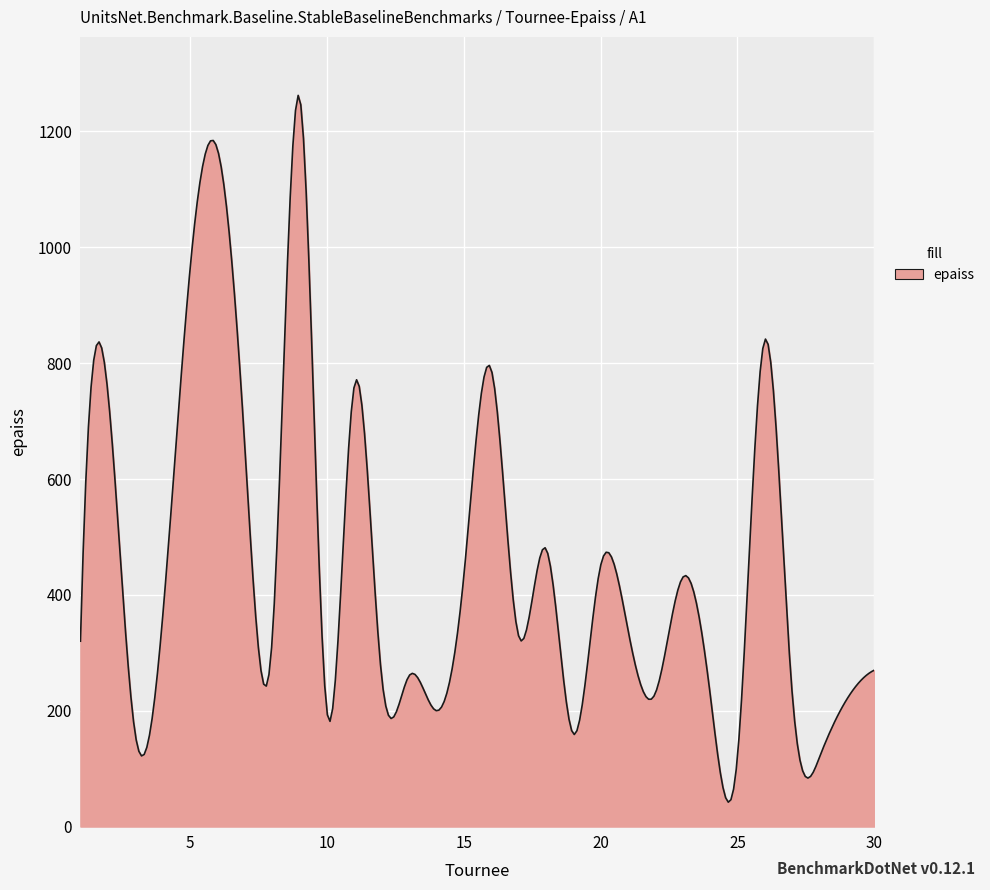

What is the minimum value shown in the chart?

42.1